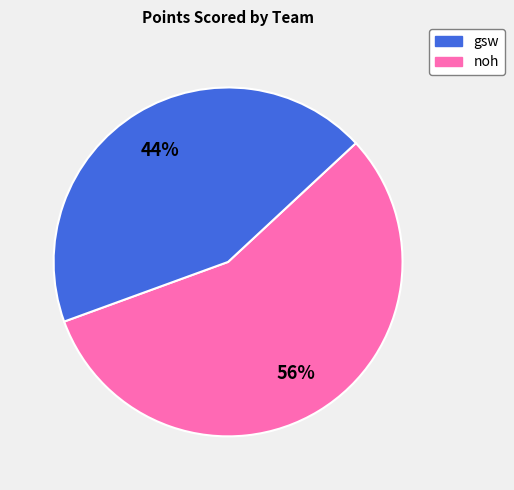

To the nearest percent, what is the average slice percentage?

50%